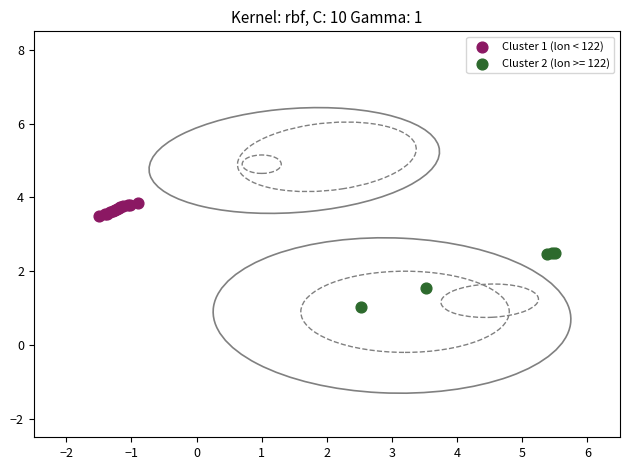

Which series contains the highest Y value?

Cluster 1 (lon < 122)